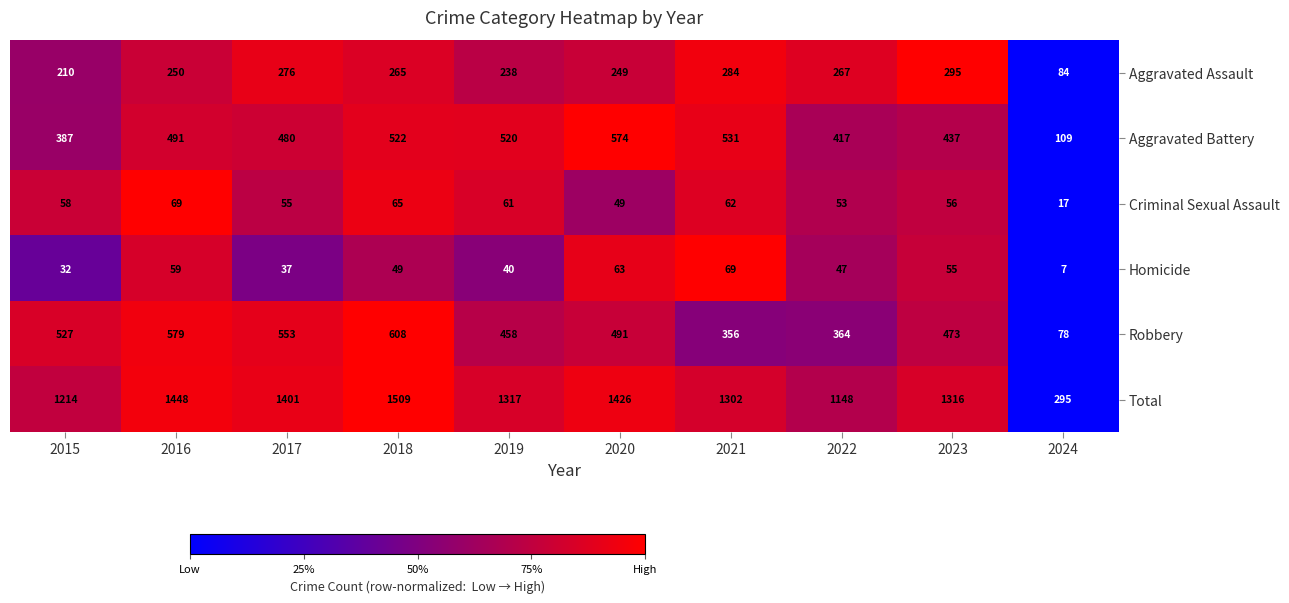

Which series has the largest total across all categories?

Total